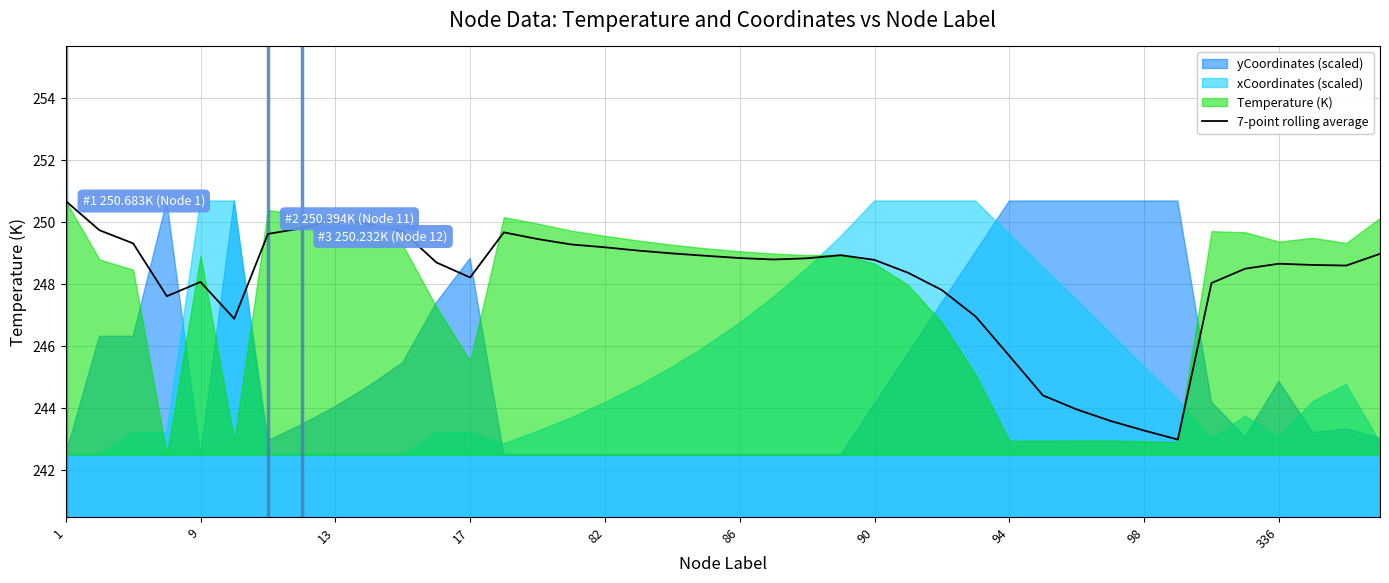

True or false: the data shows 248.6 at 38.

True